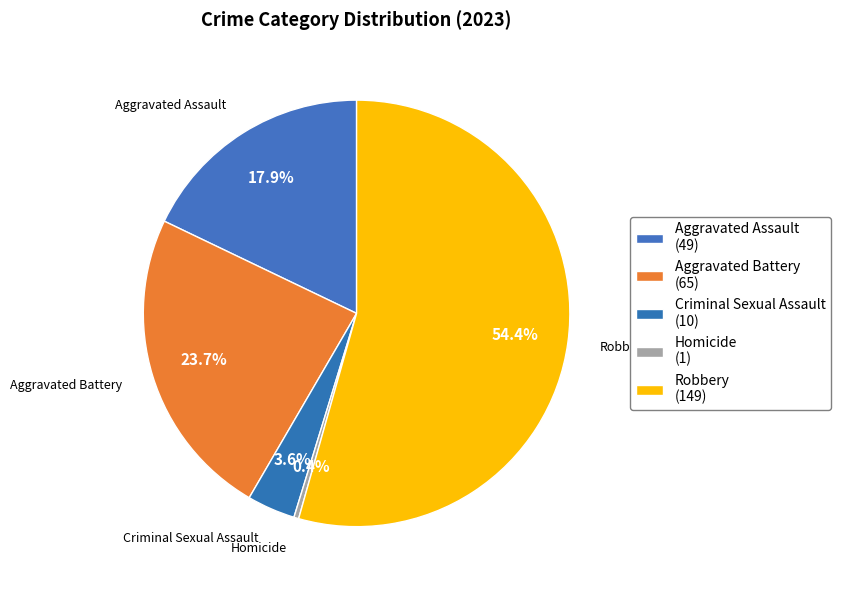

Rank the categories by value from lowest to highest.

Homicide, Criminal Sexual Assault, Aggravated Assault, Aggravated Battery, Robbery